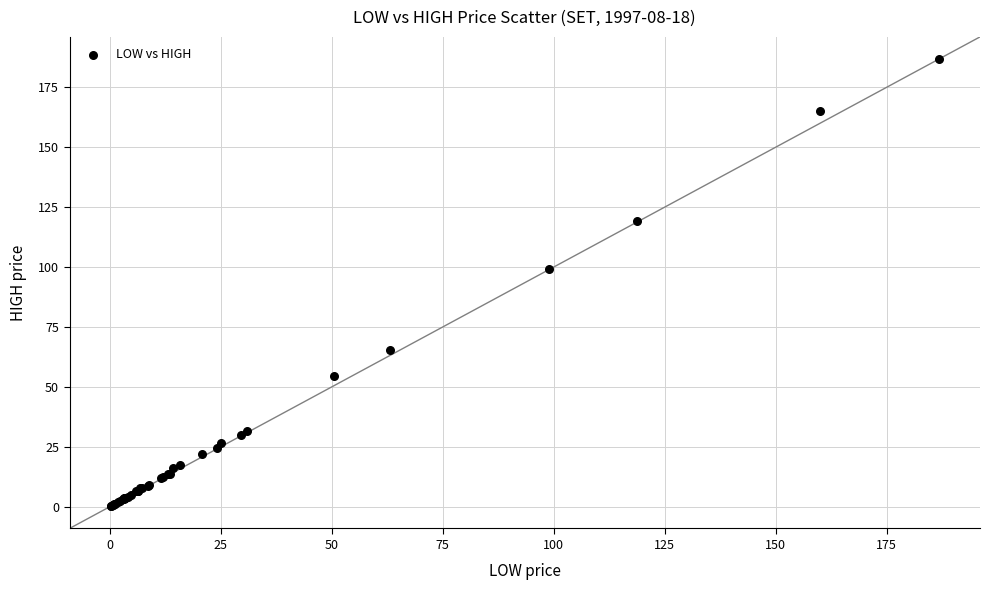

What Y value in the scatter plot is closest to 93?

99.0